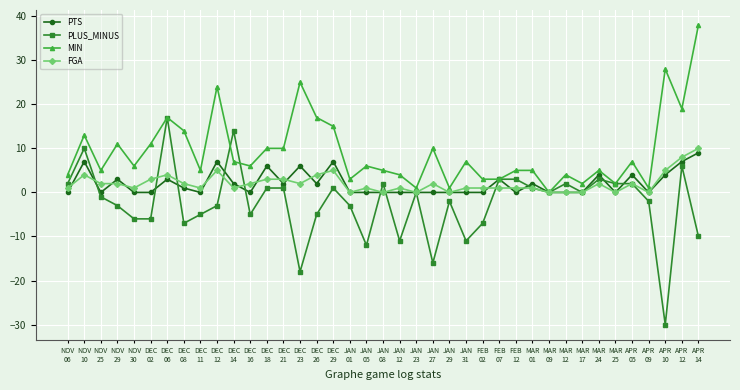

Reading left to right, what are all the values shown in this chart?

PTS: NOV
06=0	NOV
10=7	NOV
25=0	NOV
29=3	NOV
30=0	DEC
02=0	DEC
06=3	DEC
08=1	DEC
11=0	DEC
12=7	DEC
14=2	DEC
16=0	DEC
18=6	DEC
21=2	DEC
23=6	DEC
26=2	DEC
29=7	JAN
01=0	JAN
05=0	JAN
08=0	JAN
12=0	JAN
23=0	JAN
27=0	JAN
29=0	JAN
31=0	FEB
02=0	FEB
07=3	FEB
12=0	MAR
01=2	MAR
09=0	MAR
12=0	MAR
17=0	MAR
24=4	MAR
25=0	APR
05=4	APR
09=0	APR
10=4	APR
12=7	APR
14=9
PLUS_MINUS: NOV
06=2	NOV
10=10	NOV
25=-1	NOV
29=-3	NOV
30=-6	DEC
02=-6	DEC
06=17	DEC
08=-7	DEC
11=-5	DEC
12=-3	DEC
14=14	DEC
16=-5	DEC
18=1	DEC
21=1	DEC
23=-18	DEC
26=-5	DEC
29=1	JAN
01=-3	JAN
05=-12	JAN
08=2	JAN
12=-11	JAN
23=0	JAN
27=-16	JAN
29=-2	JAN
31=-11	FEB
02=-7	FEB
07=3	FEB
12=3	MAR
01=1	MAR
09=0	MAR
12=2	MAR
17=0	MAR
24=3	MAR
25=2	APR
05=2	APR
09=-2	APR
10=-30	APR
12=6	APR
14=-10
MIN: NOV
06=4	NOV
10=13	NOV
25=5	NOV
29=11	NOV
30=6	DEC
02=11	DEC
06=17	DEC
08=14	DEC
11=5	DEC
12=24	DEC
14=7	DEC
16=6	DEC
18=10	DEC
21=10	DEC
23=25	DEC
26=17	DEC
29=15	JAN
01=3	JAN
05=6	JAN
08=5	JAN
12=4	JAN
23=1	JAN
27=10	JAN
29=1	JAN
31=7	FEB
02=3	FEB
07=3	FEB
12=5	MAR
01=5	MAR
09=0	MAR
12=4	MAR
17=2	MAR
24=5	MAR
25=2	APR
05=7	APR
09=1	APR
10=28	APR
12=19	APR
14=38
FGA: NOV
06=1	NOV
10=4	NOV
25=2	NOV
29=2	NOV
30=1	DEC
02=3	DEC
06=4	DEC
08=2	DEC
11=1	DEC
12=5	DEC
14=1	DEC
16=2	DEC
18=3	DEC
21=3	DEC
23=2	DEC
26=4	DEC
29=5	JAN
01=0	JAN
05=1	JAN
08=0	JAN
12=1	JAN
23=0	JAN
27=2	JAN
29=0	JAN
31=1	FEB
02=1	FEB
07=1	FEB
12=1	MAR
01=1	MAR
09=0	MAR
12=0	MAR
17=0	MAR
24=2	MAR
25=0	APR
05=2	APR
09=0	APR
10=5	APR
12=8	APR
14=10